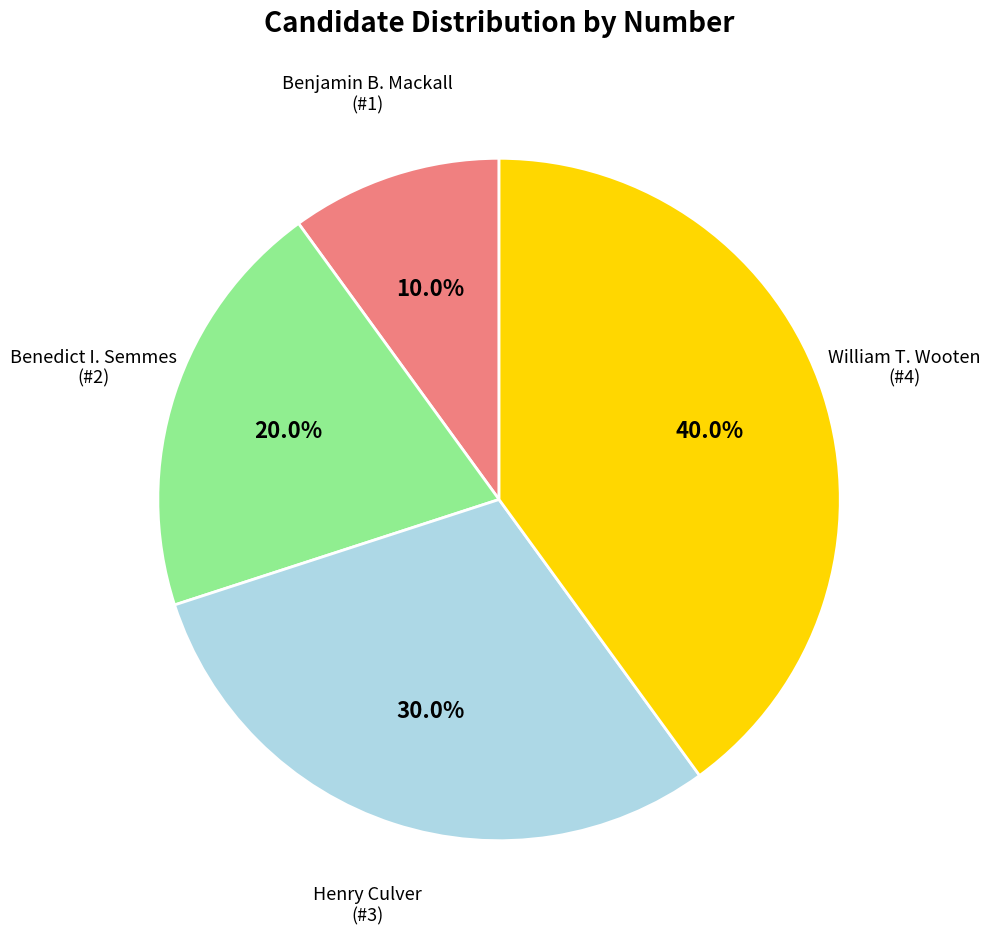

Which has a higher value, Benjamin B. Mackall or Henry Culver?

Henry Culver